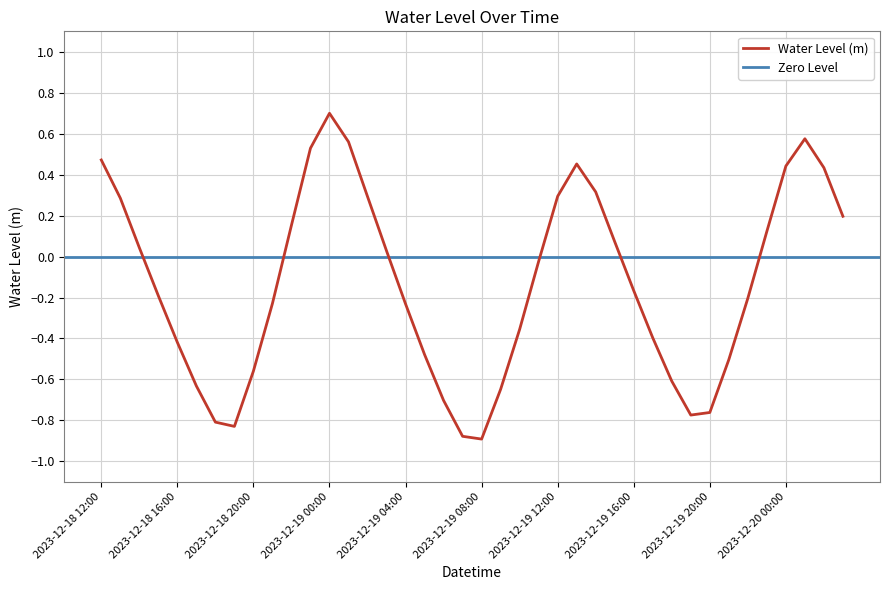

Reading right to left, transcribe all the data shown in this chart.

0.2	0.4	0.6	0.4	0.1	-0.2	-0.5	-0.8	-0.8	-0.6	-0.4	-0.2	0.1	0.3	0.5	0.3	-0.0	-0.4	-0.6	-0.9	-0.9	-0.7	-0.5	-0.2	0.0	0.3	0.6	0.7	0.5	0.2	-0.2	-0.6	-0.8	-0.8	-0.6	-0.4	-0.2	0.0	0.3	0.5